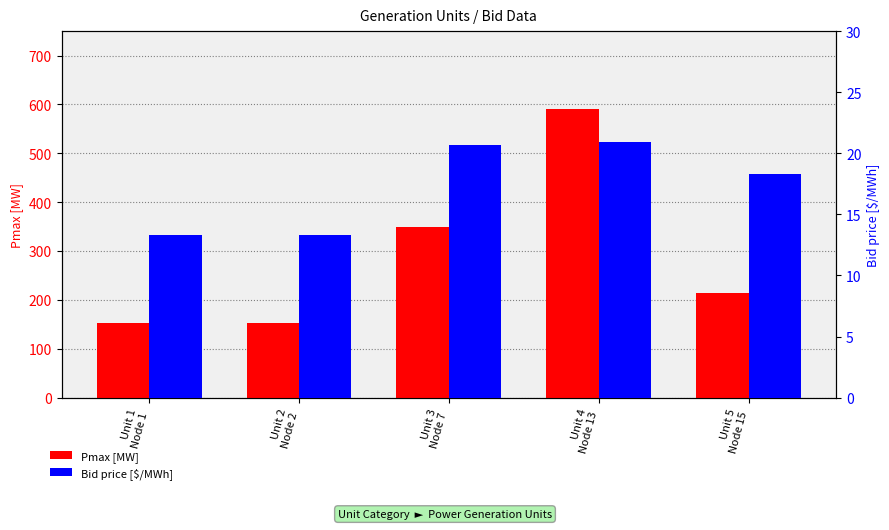

True or false: Bid price [$/MWh] has a value of 31.7 at Unit 4
Node 13.

False